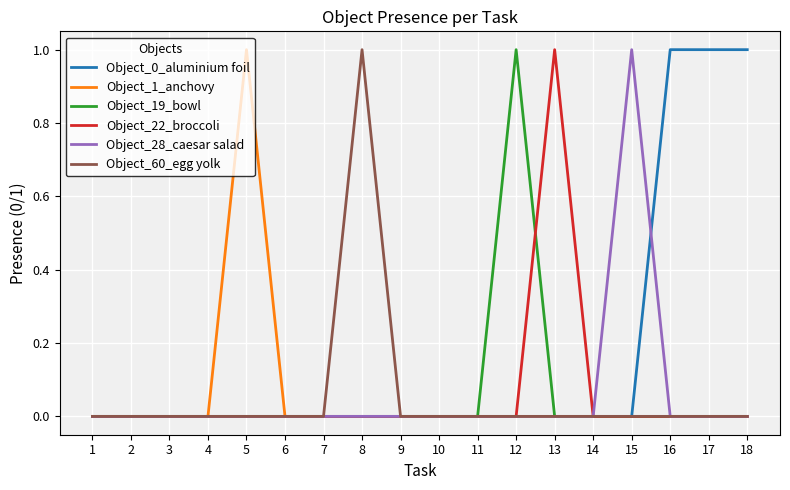

Which series has the largest total across all categories?

Object_0_aluminium foil